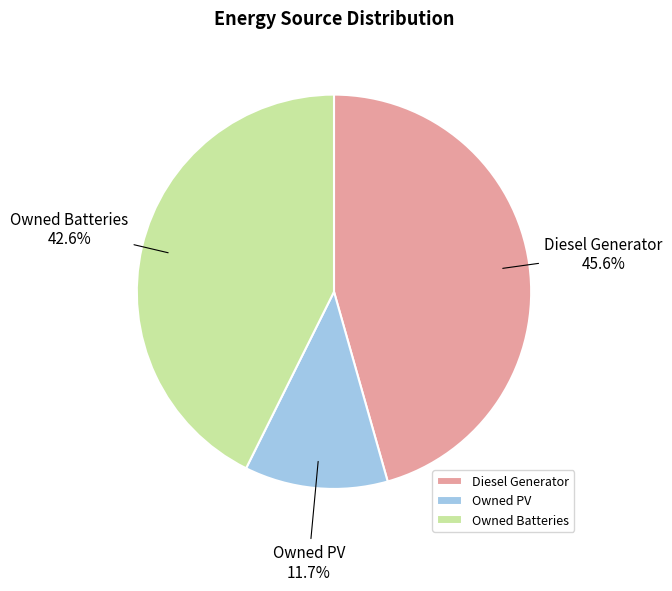

Is it true that Diesel Generator is 56% of the pie?

False